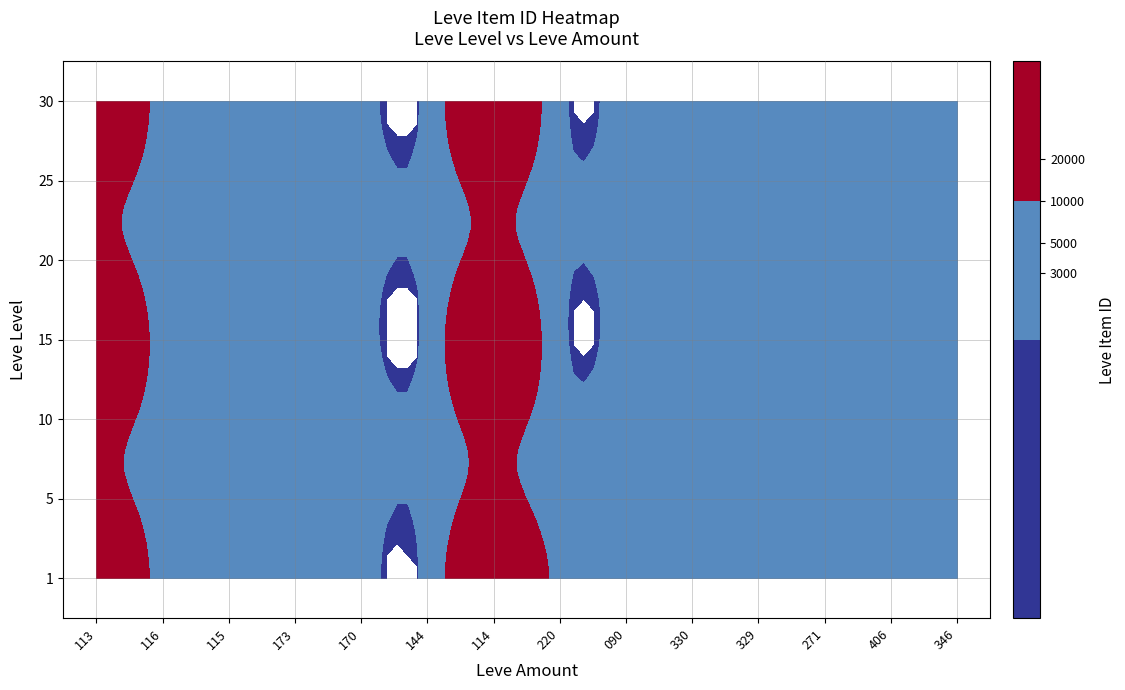

List the series in order of their peak value, highest first.

1, 5, 10, 15, 20, 25, 30